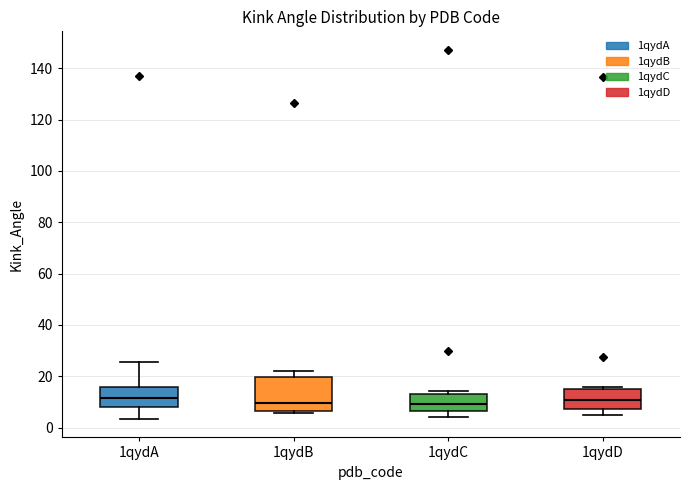

Reading left to right, read every box against the y-axis: the position of its median line, the range the box covers, and the ends of its whiskers. The values are not printed on the chart, so give them approximately, as read against the axis.

1qydA: median 12, box 8 to 16, whiskers 4 to 26
1qydB: median 10, box 6 to 20, whiskers 6 to 22
1qydC: median 10, box 6 to 14, whiskers 4 to 14 (just above the box's upper edge)
1qydD: median 10, box 8 to 16, whiskers 6 to 16